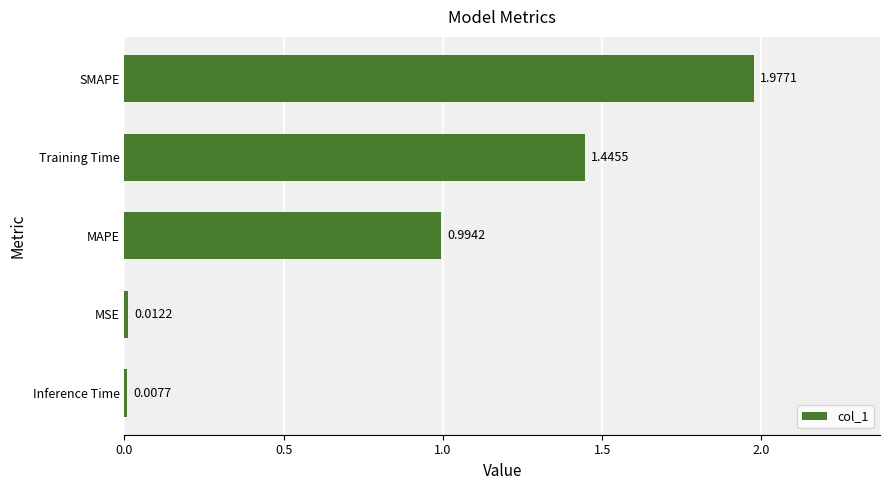

Rank the categories by value from lowest to highest.

Inference Time, MSE, MAPE, Training Time, SMAPE